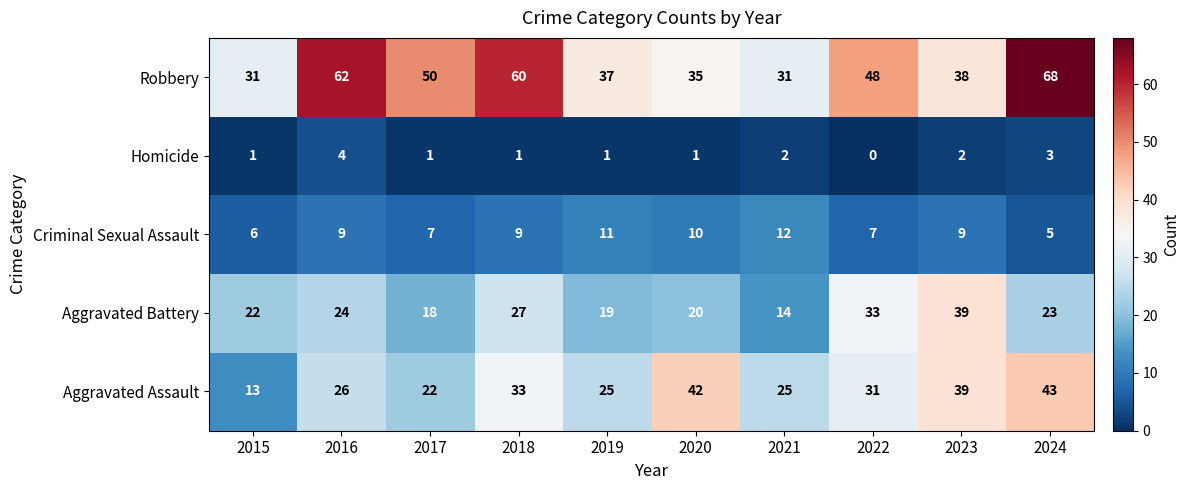

What is the spread (max minus min) of values at 2022?

48